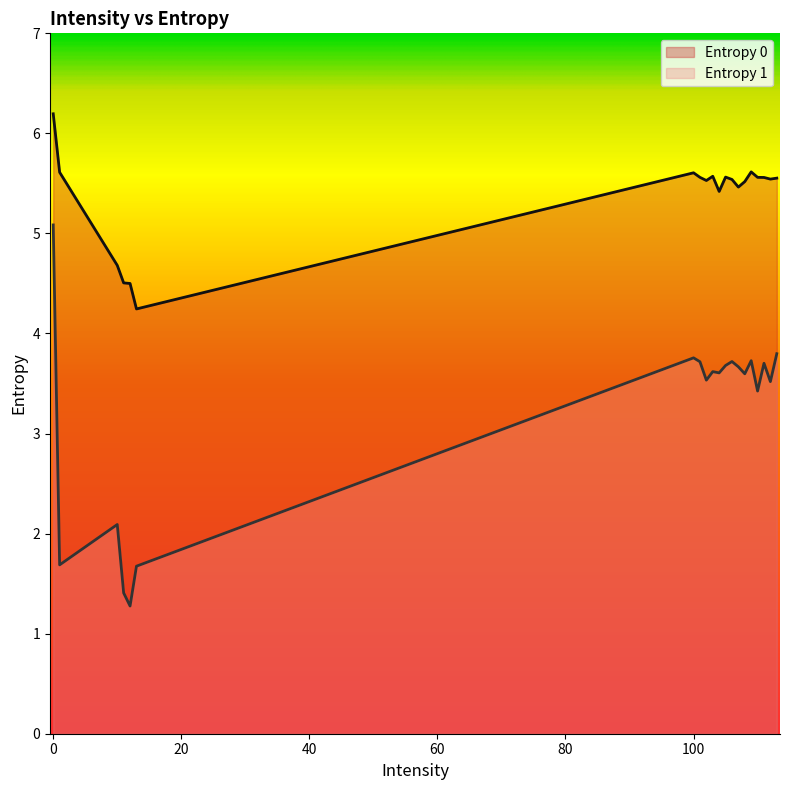

Rank the series at 101 from lowest to highest value.

Entropy 1, Entropy 0